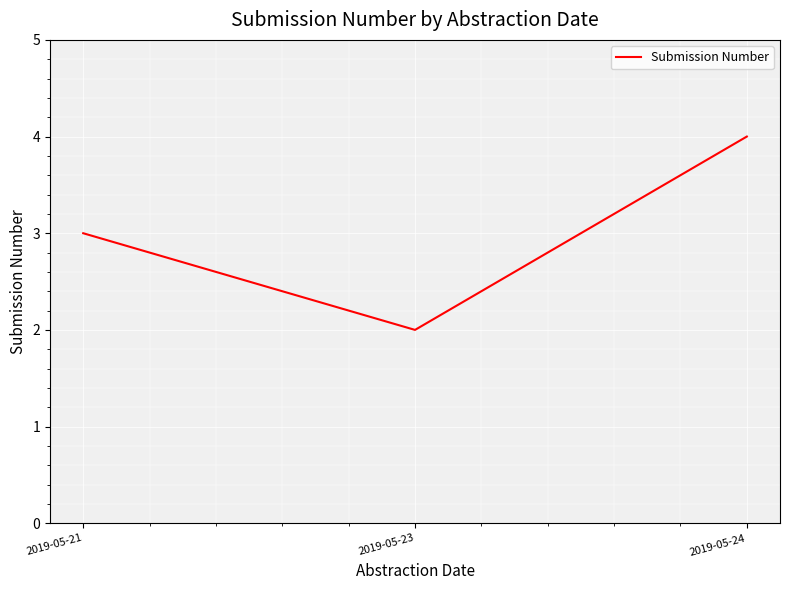

Reading right to left, extract all data points from this chart.

4	2	3